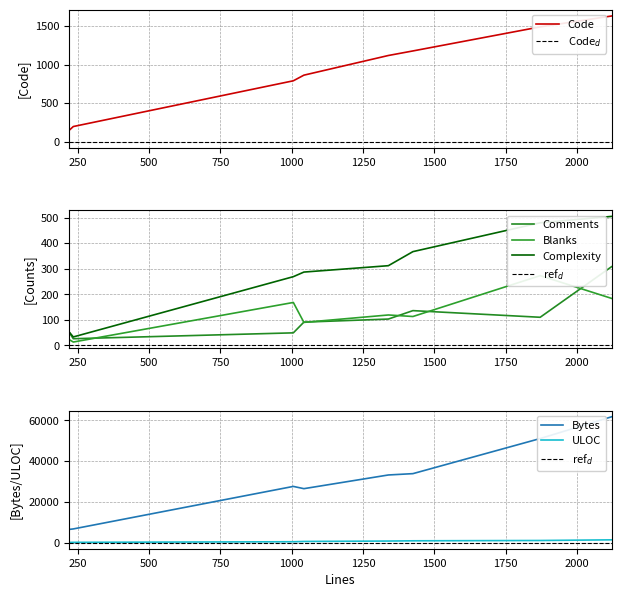

What is the sum of all ULOC values?

5985